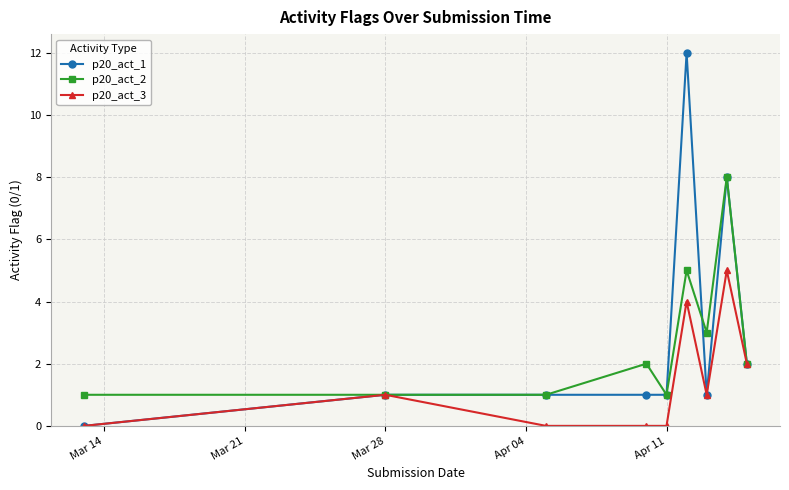

List the series in order of their overall mean, highest first.

p20_act_1, p20_act_2, p20_act_3